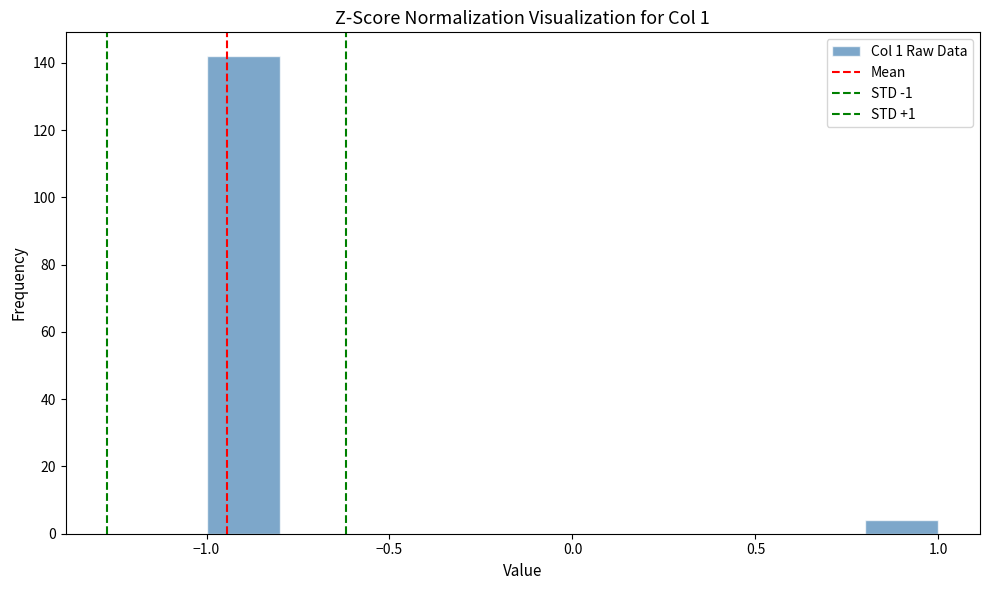

Reading left to right, list every bar in this chart as the range it spans on the x-axis followed by its height. The values are not printed on the chart, so give them approximately, as read against the axis.

-1.0 to -0.8: 142
-0.8 to -0.6: 0
-0.6 to -0.4: 0
-0.4 to -0.2: 0
-0.2 to 0.0: 0
0.0 to 0.2: 0
0.2 to 0.4: 0
0.4 to 0.6: 0
0.6 to 0.8: 0
0.8 to 1.0: 4